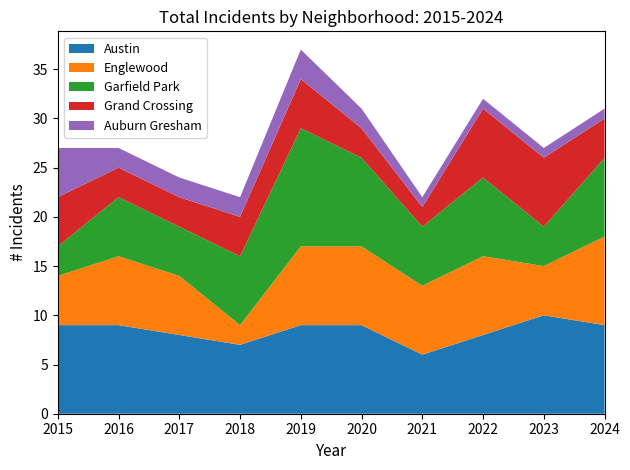

Reading left to right, extract all data points from this chart.

Austin: 9	9	8	7	9	9	6	8	10	9
Englewood: 5	7	6	2	8	8	7	8	5	9
Garfield Park: 3	6	5	7	12	9	6	8	4	8
Grand Crossing: 5	3	3	4	5	3	2	7	7	4
Auburn Gresham: 5	2	2	2	3	2	1	1	1	1